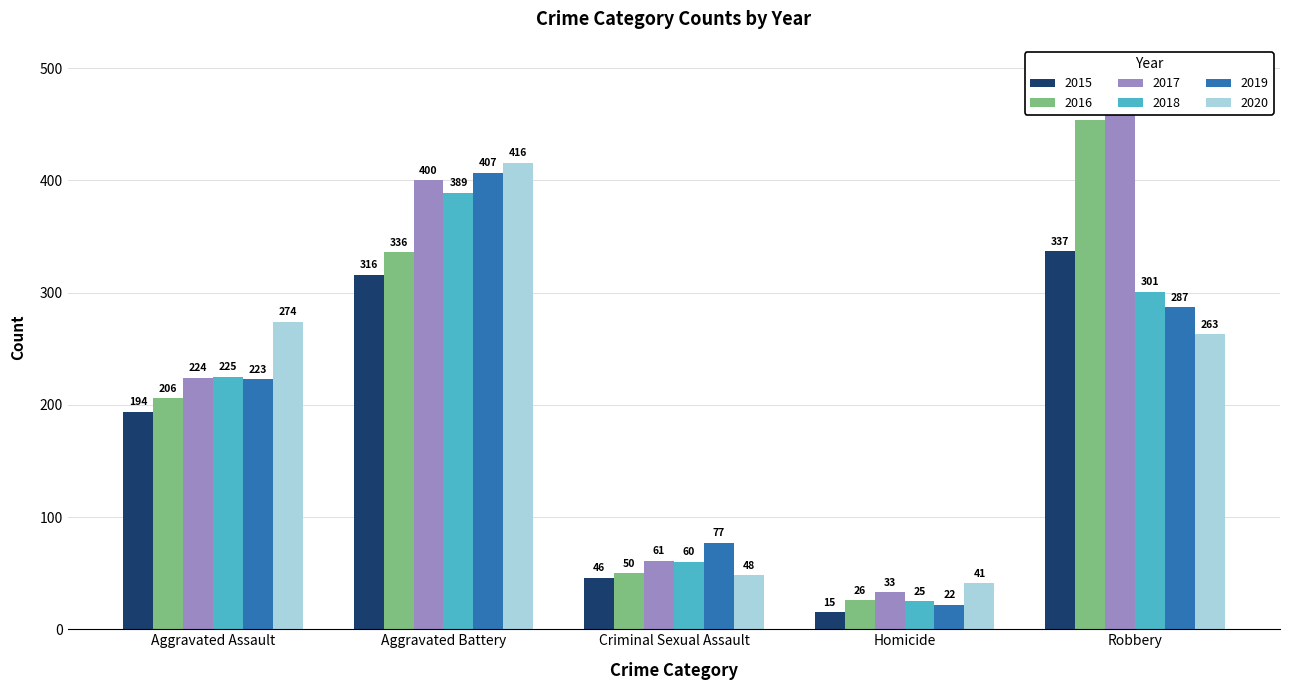

Which category has the highest value in the 2017 series?

Robbery